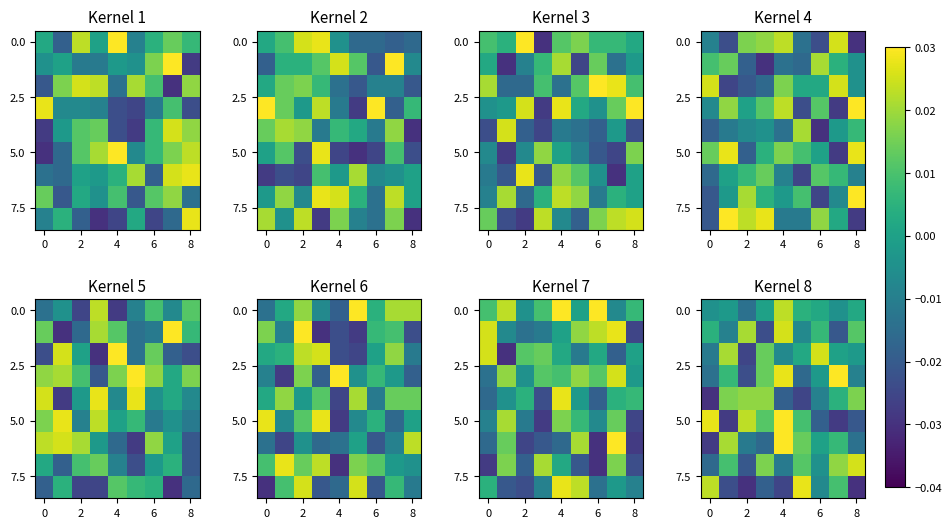

The value of 5.0 at 8 is -0.0. True or false?

False